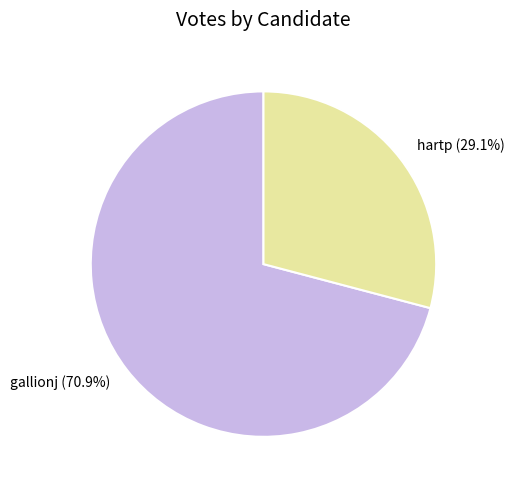

What is the largest slice in the pie chart?

gallionj